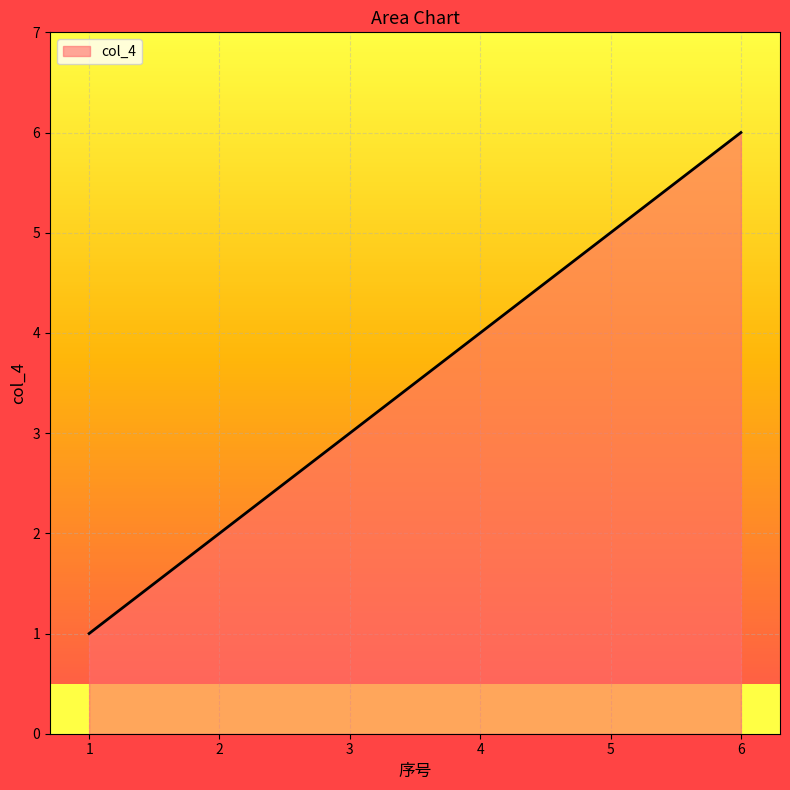

True or false: there are more than 0 points higher than both neighbors.

False